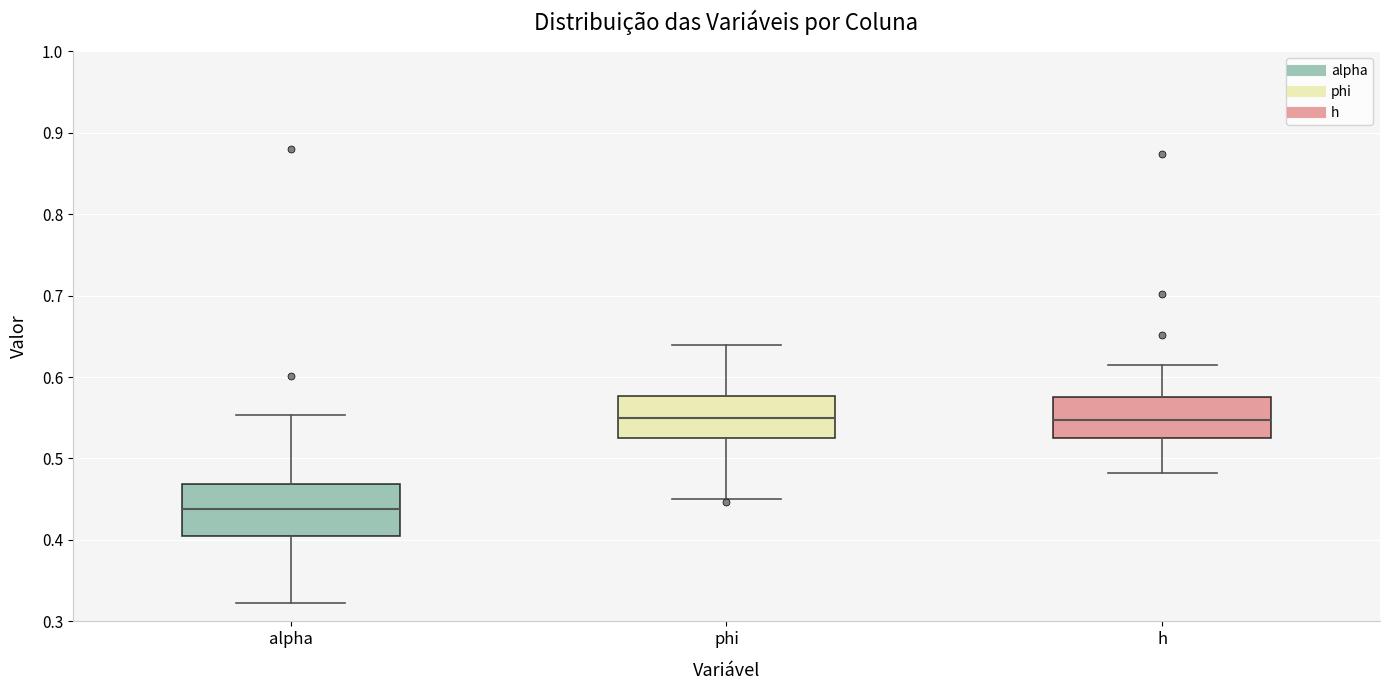

Reading left to right, read every box against the y-axis: the position of its median line, the range the box covers, and the ends of its whiskers. The values are not printed on the chart, so give them approximately, as read against the axis.

alpha: median 0.44, box 0.41 to 0.47, whiskers 0.32 to 0.55
phi: median 0.55, box 0.52 to 0.58, whiskers 0.45 to 0.64
h: median 0.55, box 0.53 to 0.57, whiskers 0.48 to 0.61